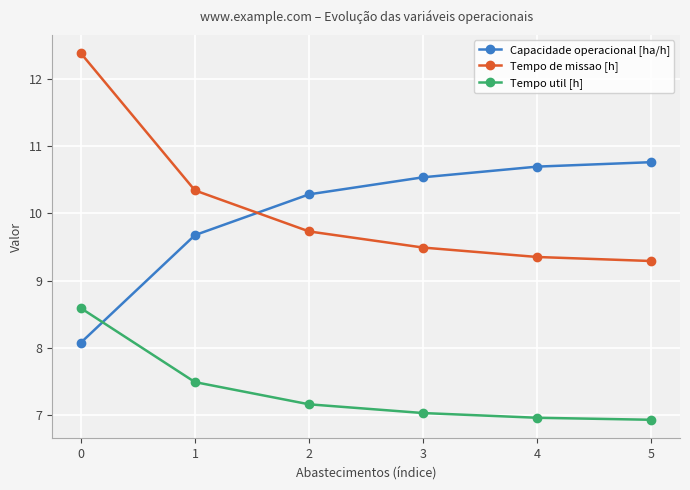

True or false: Tempo util [h] and Capacidade operacional [ha/h] intersect in this chart.

True